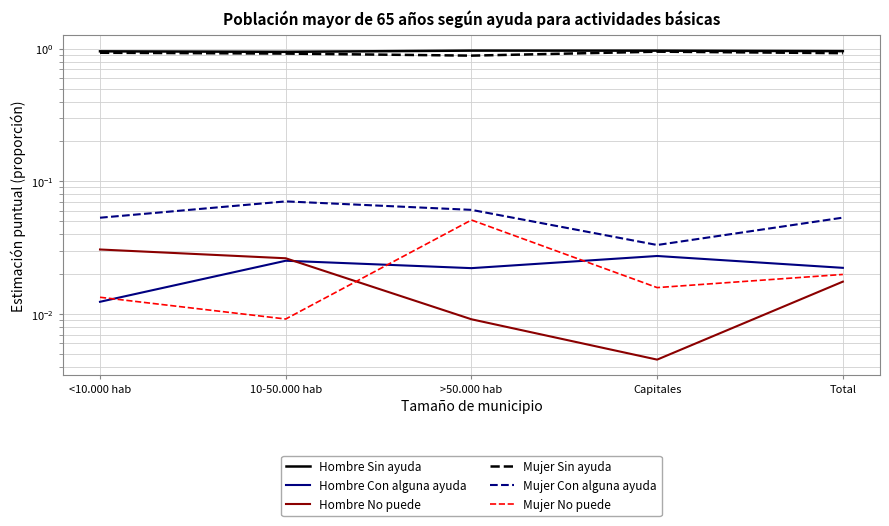

Between <10.000 hab and >50.000 hab, which series saw the biggest shift?

Mujer Sin ayuda